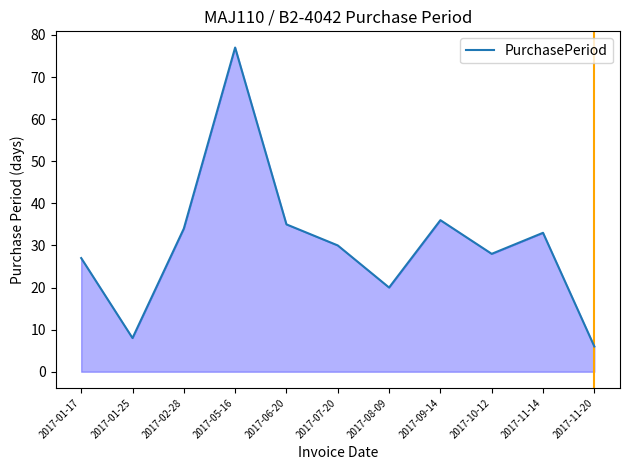

Reading left to right, transcribe all the data shown in this chart.

27	8	34	77	35	30	20	36	28	33	6